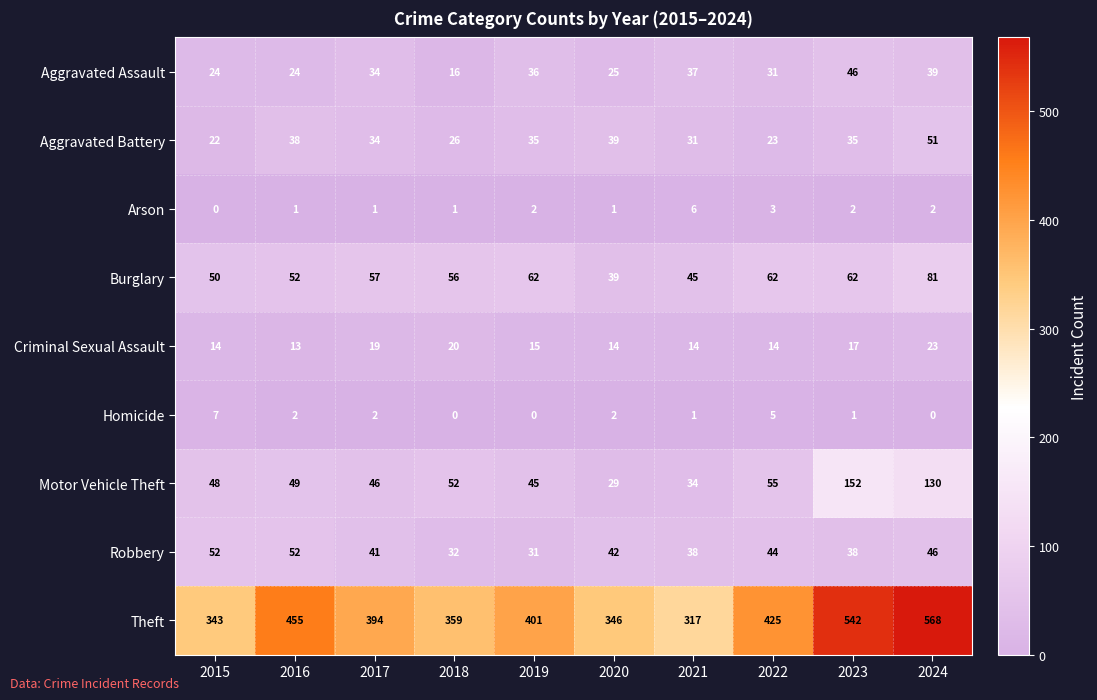

The value of Burglary at 2020 is 39. True or false?

True